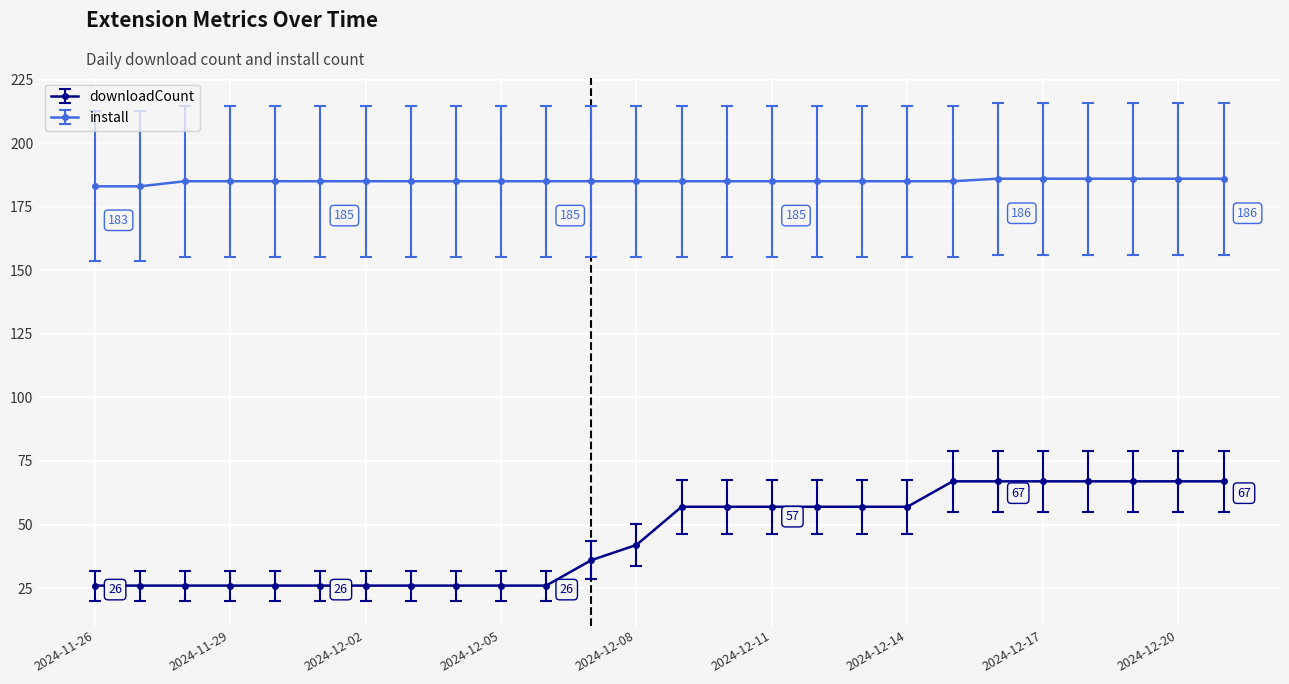

Which series has the largest range (max minus min)?

downloadCount